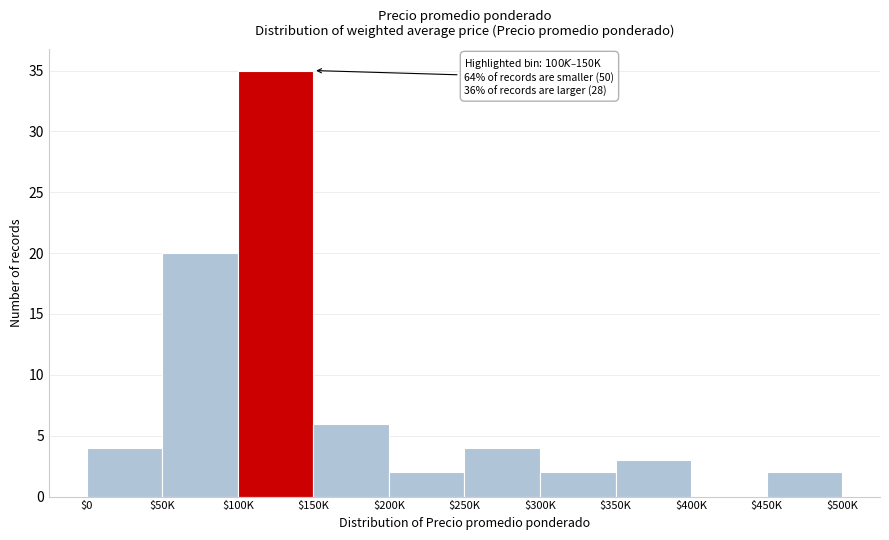

The value at $300K is 2. True or false?

True